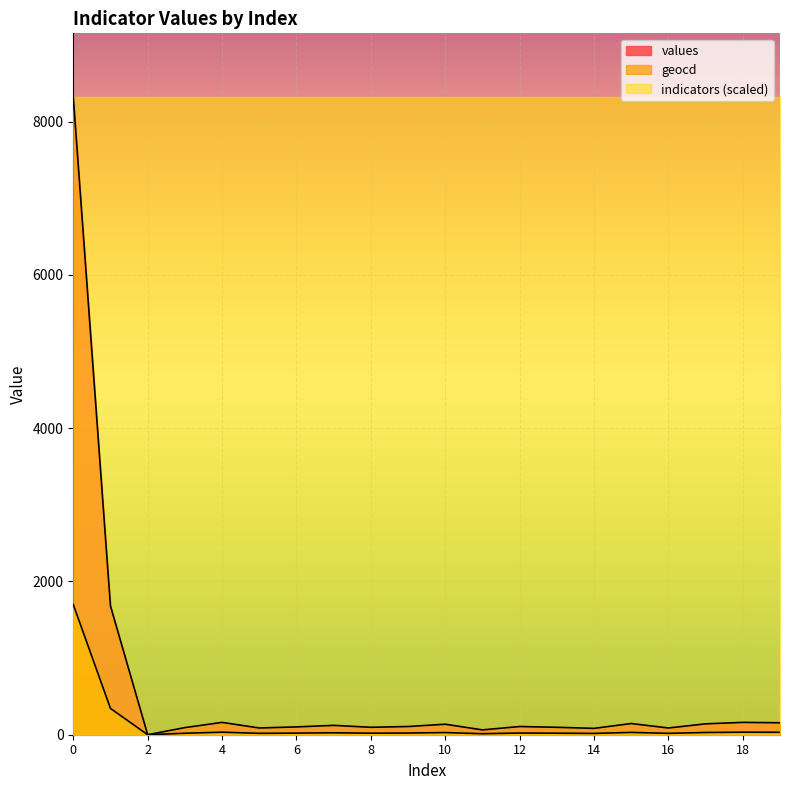

What is the value of the geocd point at the 12th from the left?

13